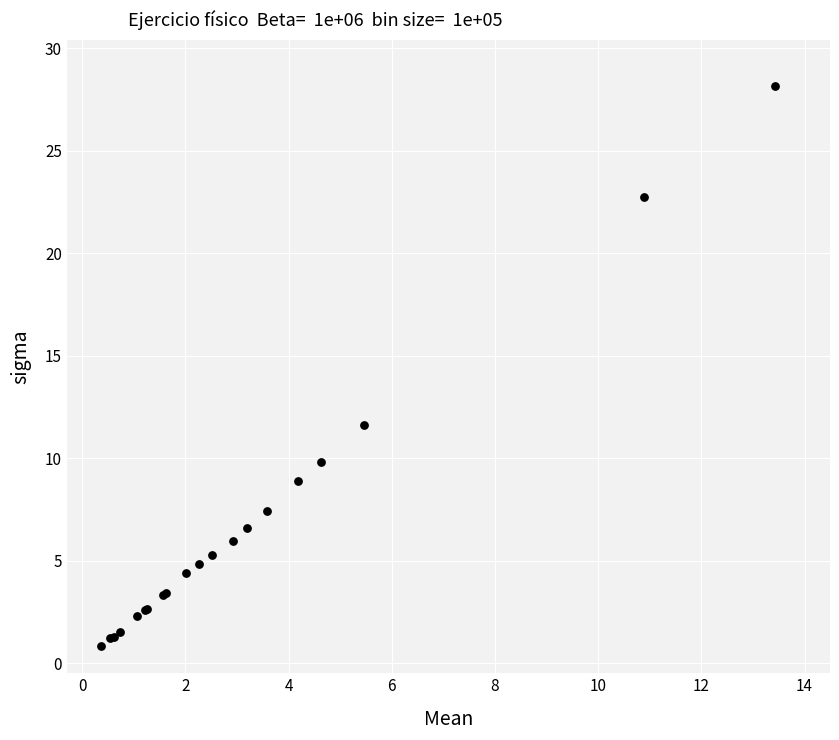

What Y value in the scatter plot is closest to 14?

11.6